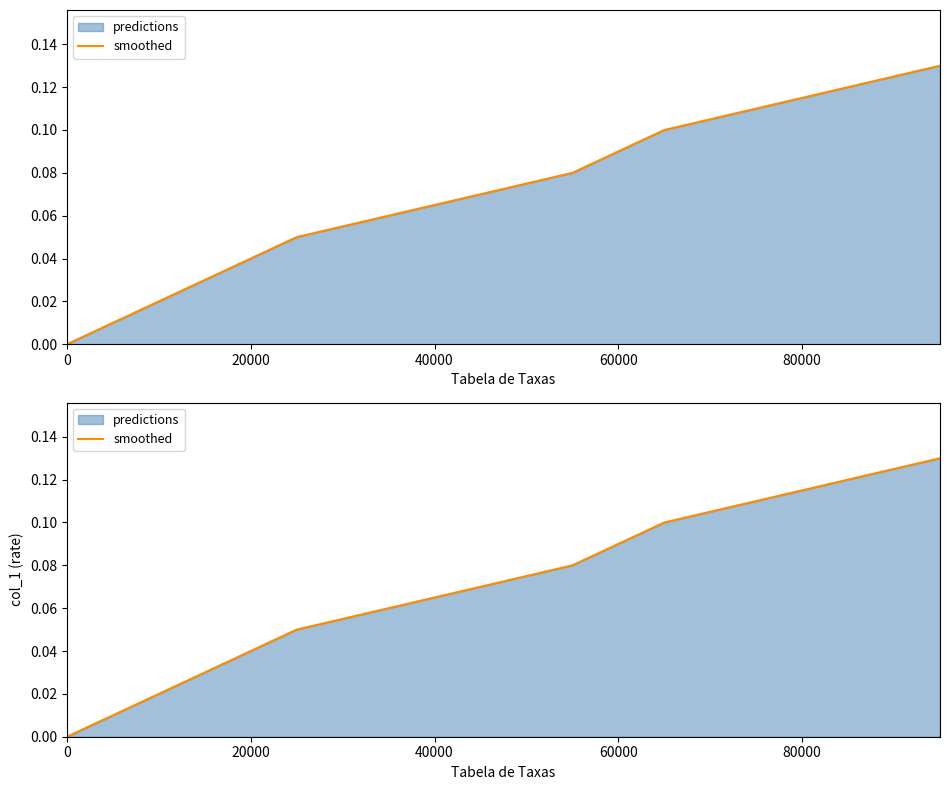

Reading right to left, transcribe all the data shown in this chart.

0.1	0.1	0.1	0.1	0.1	0.1	0.1	0.1	0.0	0.0